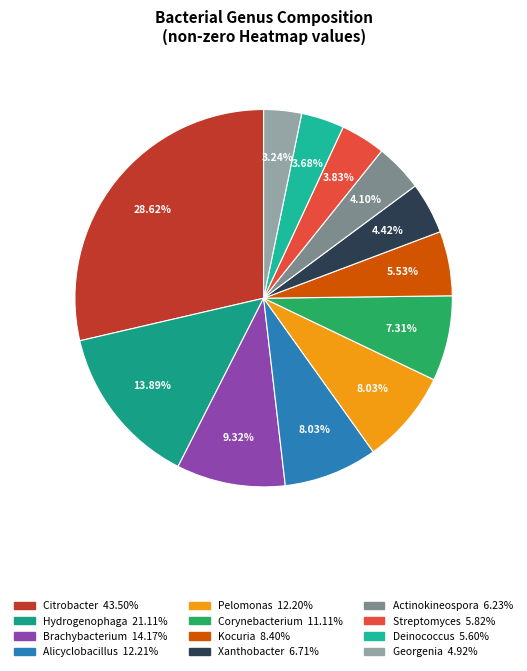

Is there a majority slice in this chart?

No